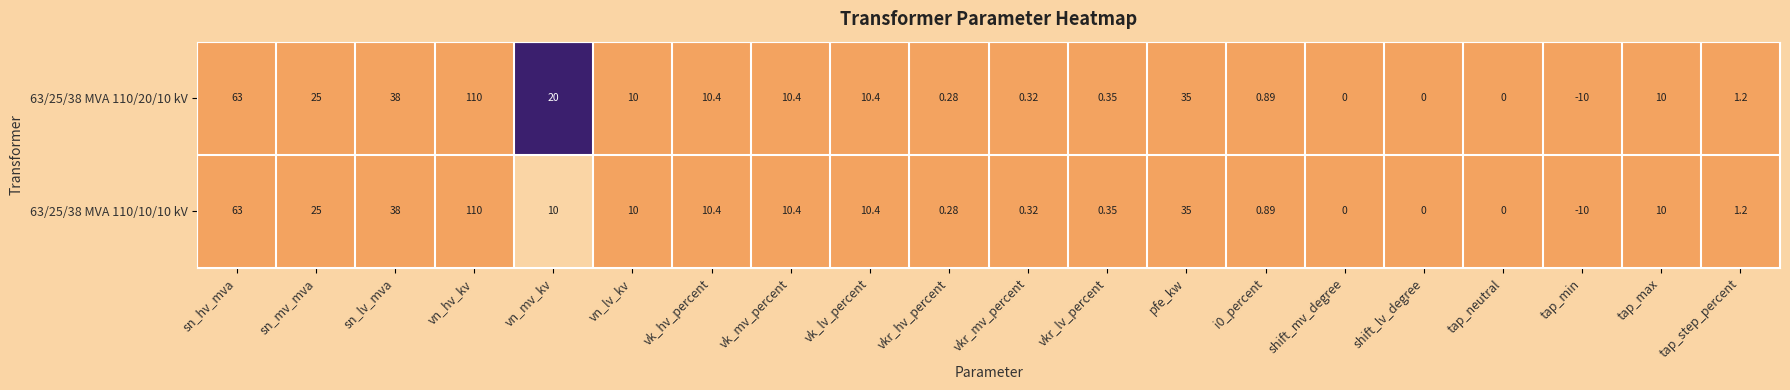

How many data points does each series have?

20